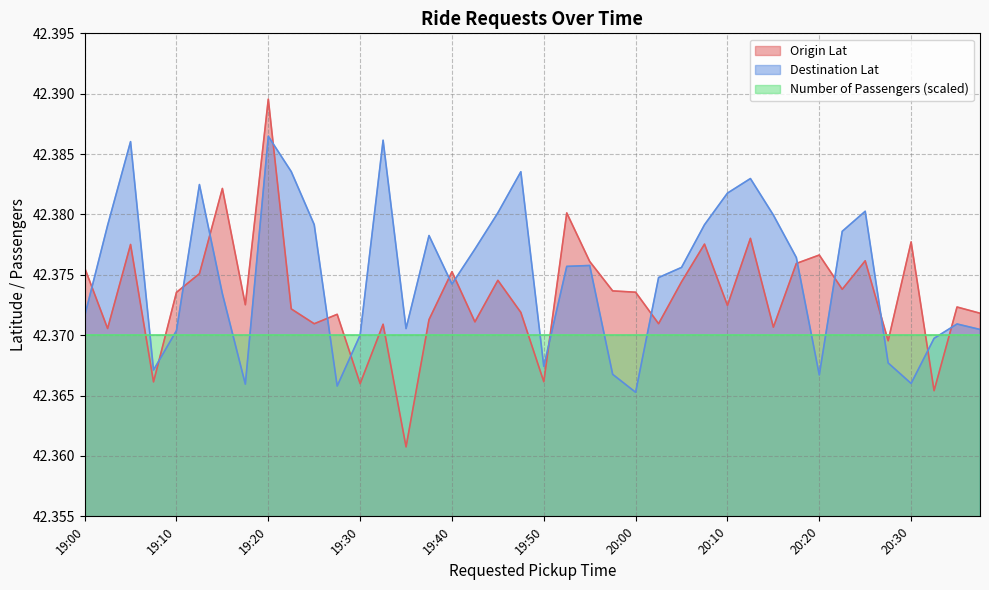

How many lines are shown in the chart?

3